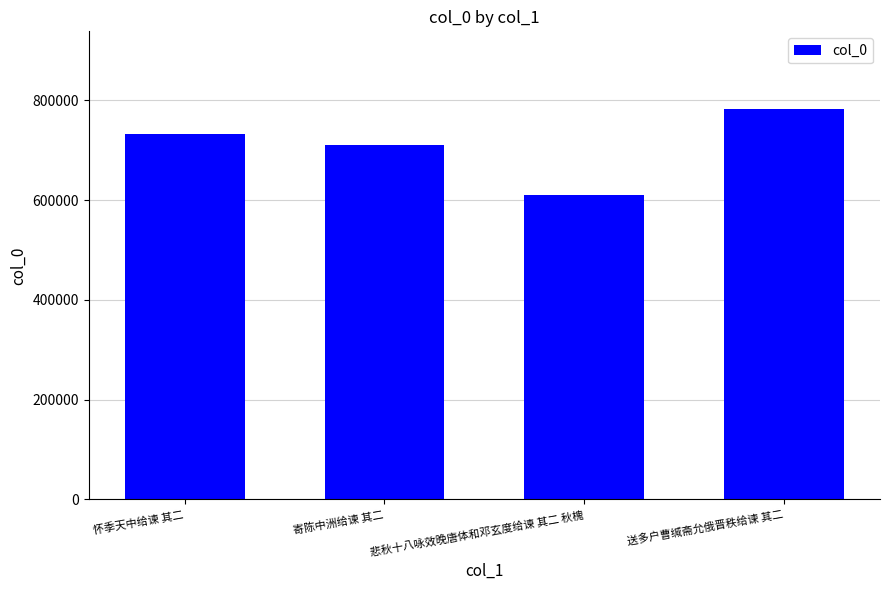

What is the approximate value at 怀季天中给谏 其二, to the nearest 10?

733310